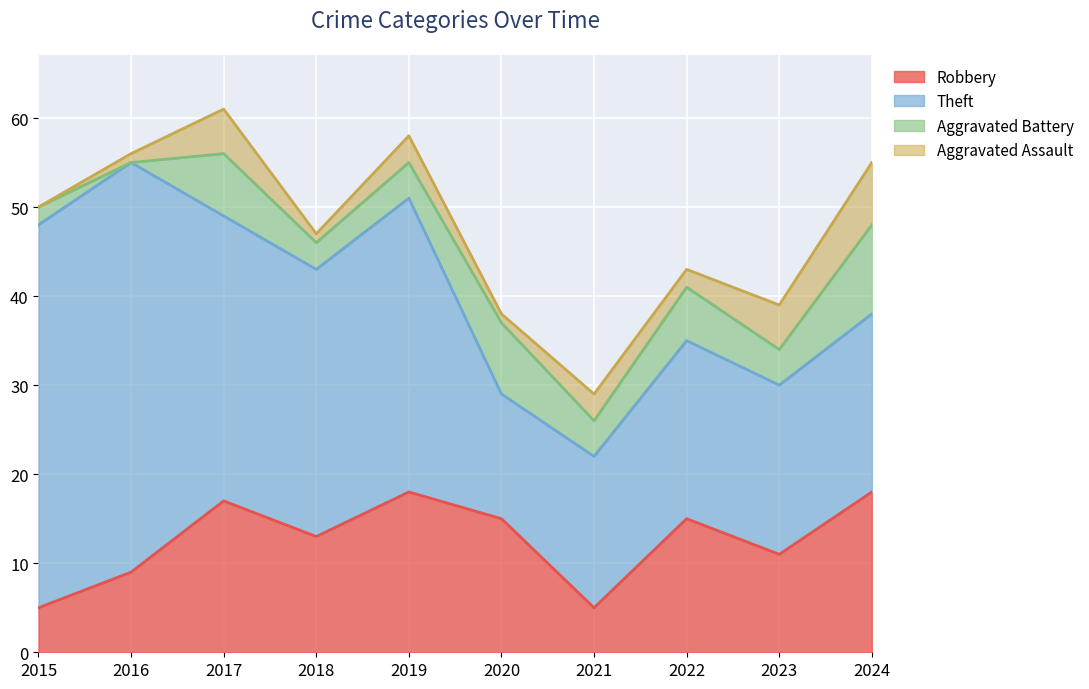

Between 2016 and 2022, which series saw the biggest shift?

Theft